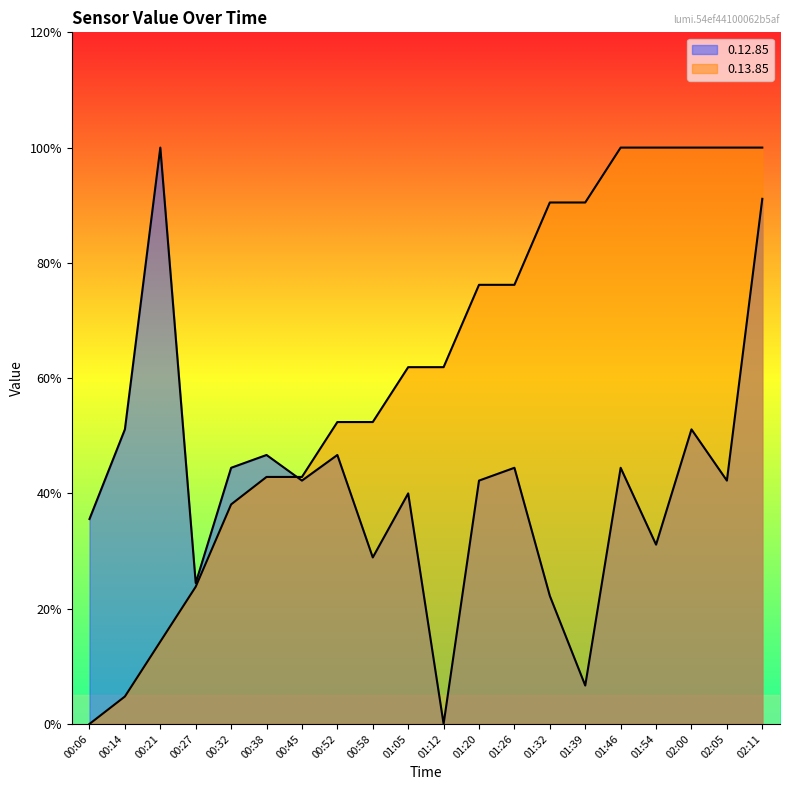

What are all the series names shown in the legend?

0.12.85, 0.13.85